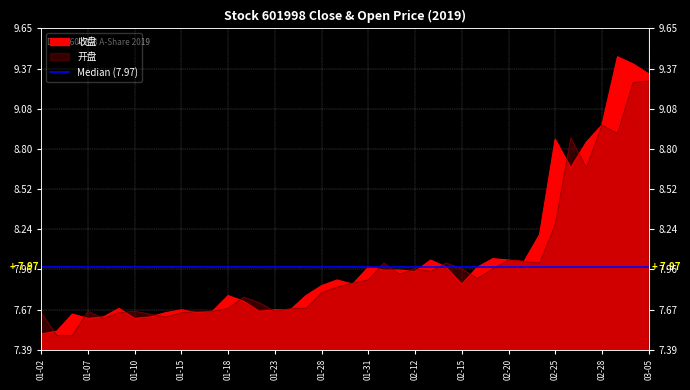

What is the difference between the highest and lowest values at 03-05?

0.1